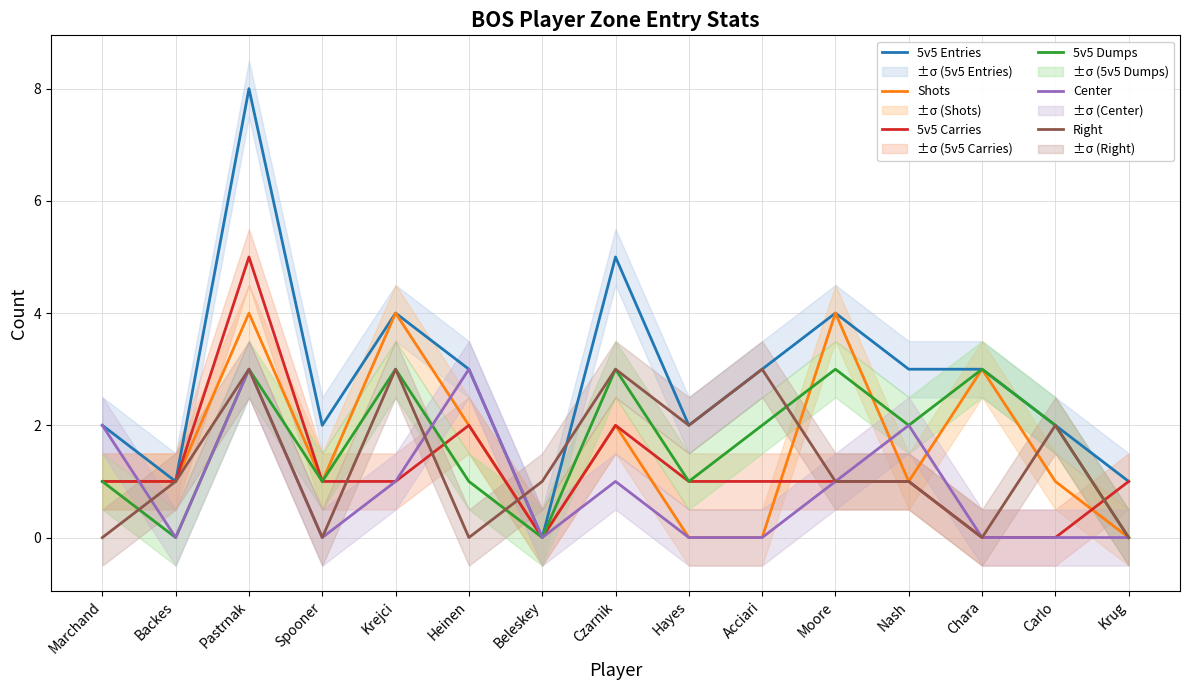

Rank the categories by 5v5 Entries value from highest to lowest.

Pastrnak, Czarnik, Krejci, Moore, Heinen, Acciari, Nash, Chara, Marchand, Spooner, Hayes, Carlo, Backes, Krug, Beleskey